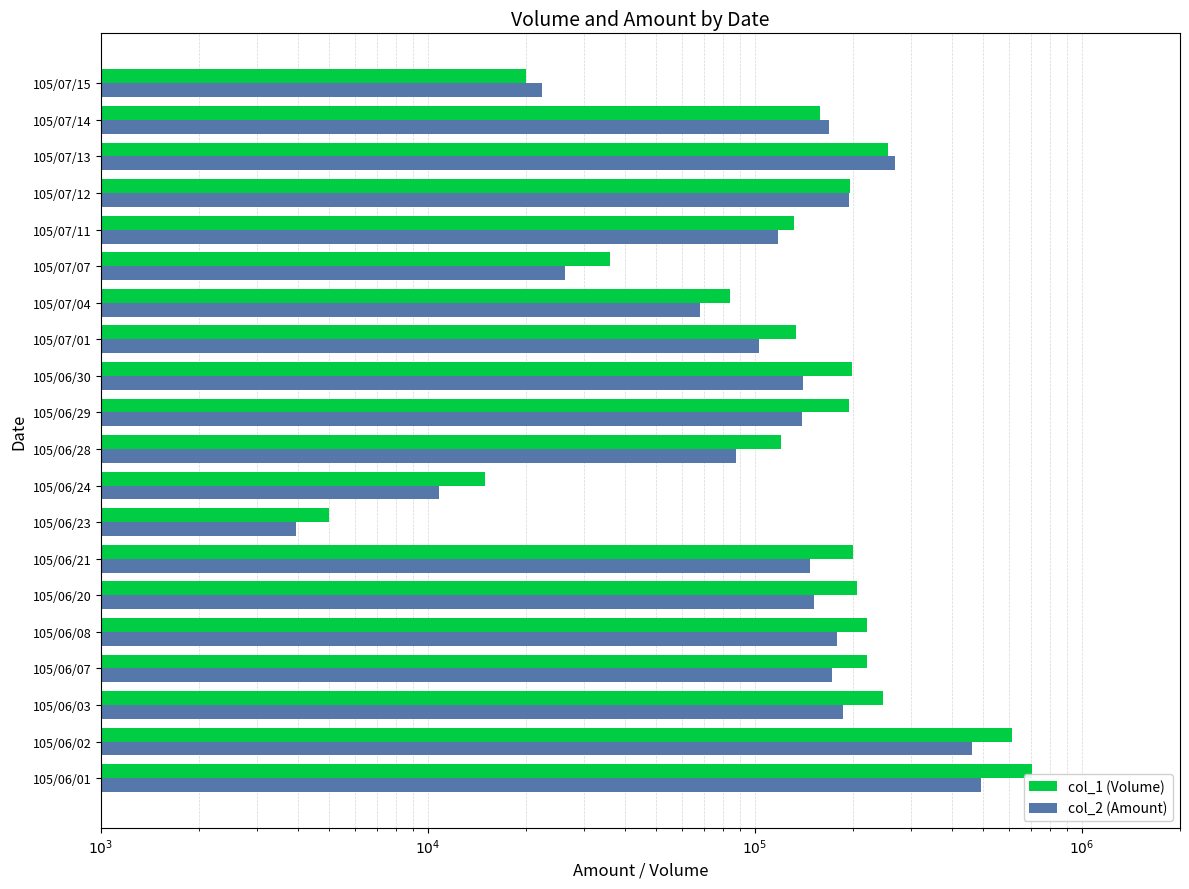

Reading left to right, list all the values displayed in this chart.

col_1 (Volume): 706000	613000	246000	220000	220000	205000	200000	5000	15000	120000	194000	199000	134000	84000	36000	132000	196000	255000	158000	20000
col_2 (Amount): 492470	461360	186840	171800	178460	152050	148100	3950	10800	87600	139380	140300	103020	67900	26280	117790	194500	267800	168480	22300